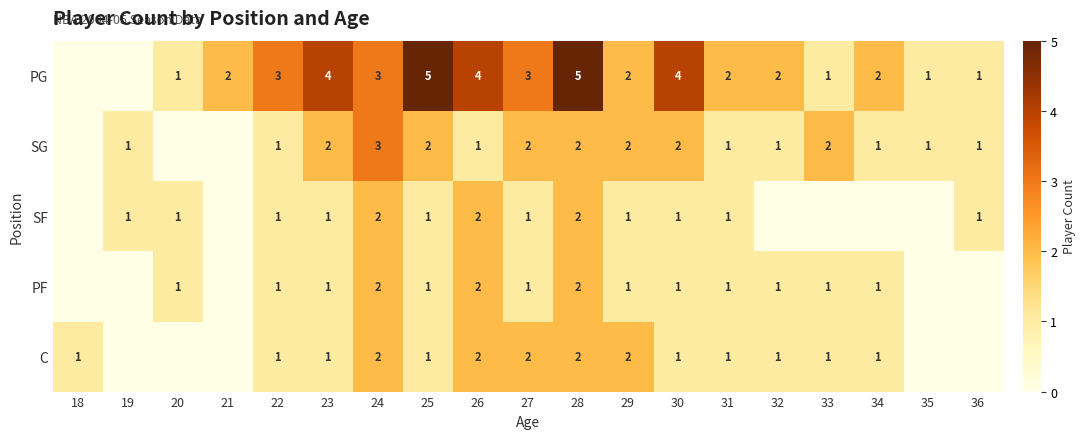

What is the difference between the highest and lowest values at 26?

3